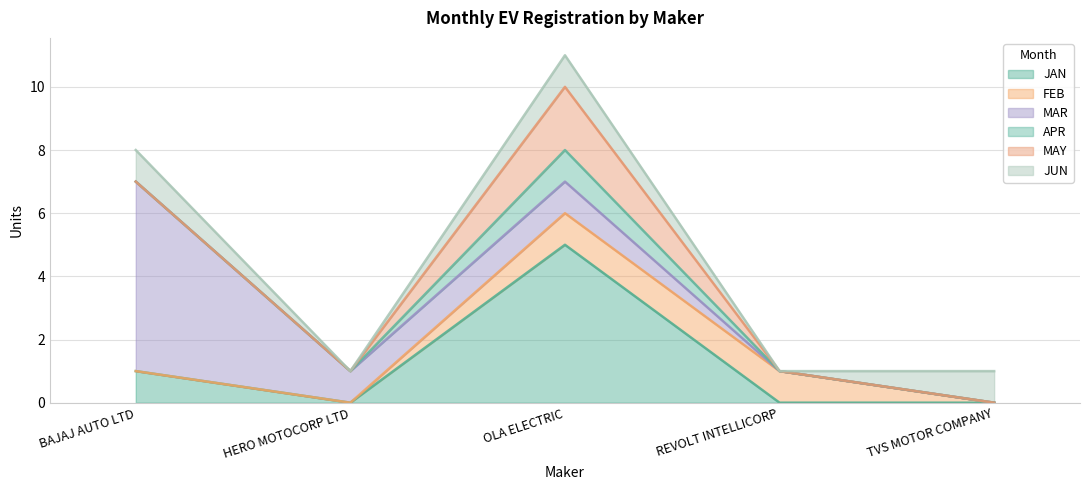

At which category is the sum across all series the highest?

OLA ELECTRIC